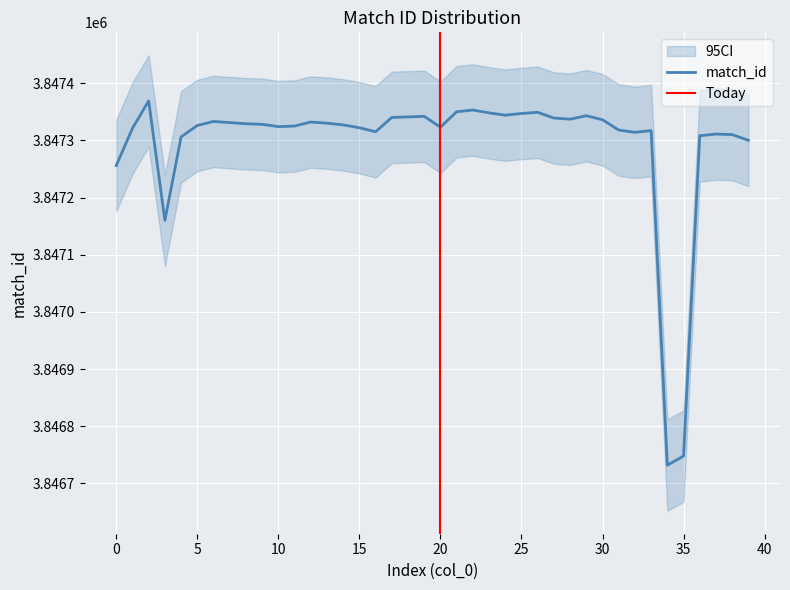

What is the approximate value at 38, to the nearest 50?

3847300